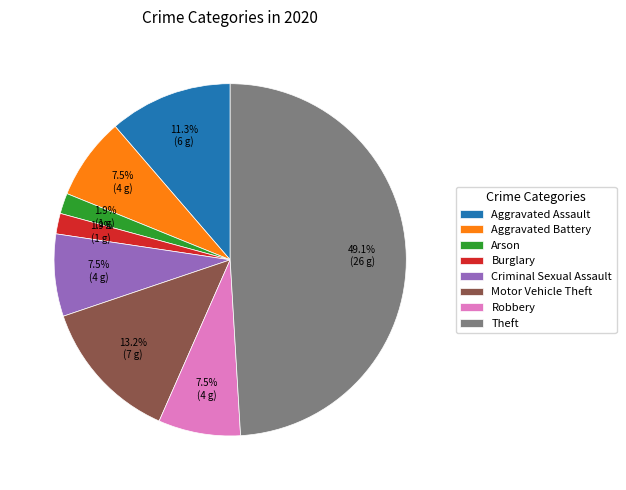

Which slice is the largest?

Theft